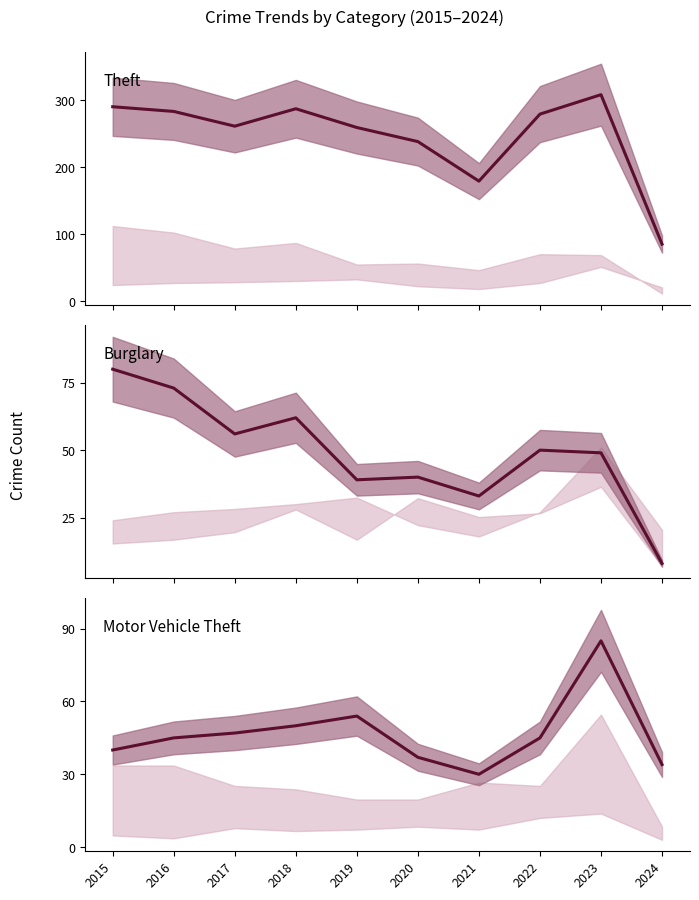

At which label does Motor Vehicle Theft first exceed 45?

2017